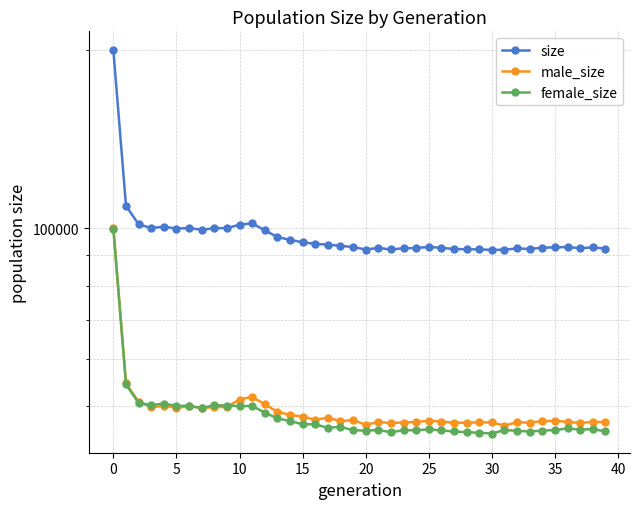

True or false: female_size has more than 2 interior local peaks.

True